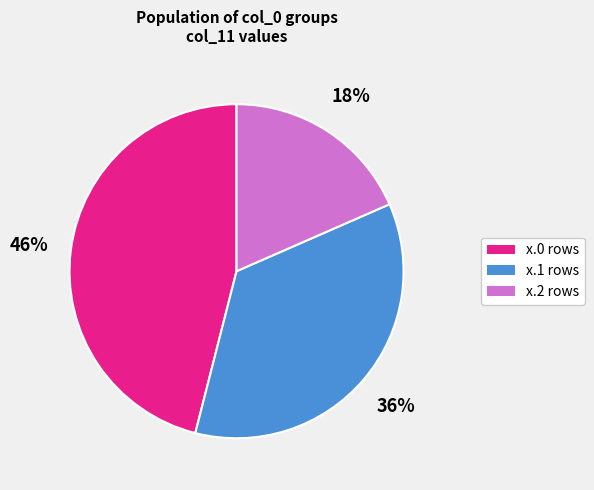

Is there any slice that represents more than half of the pie?

No